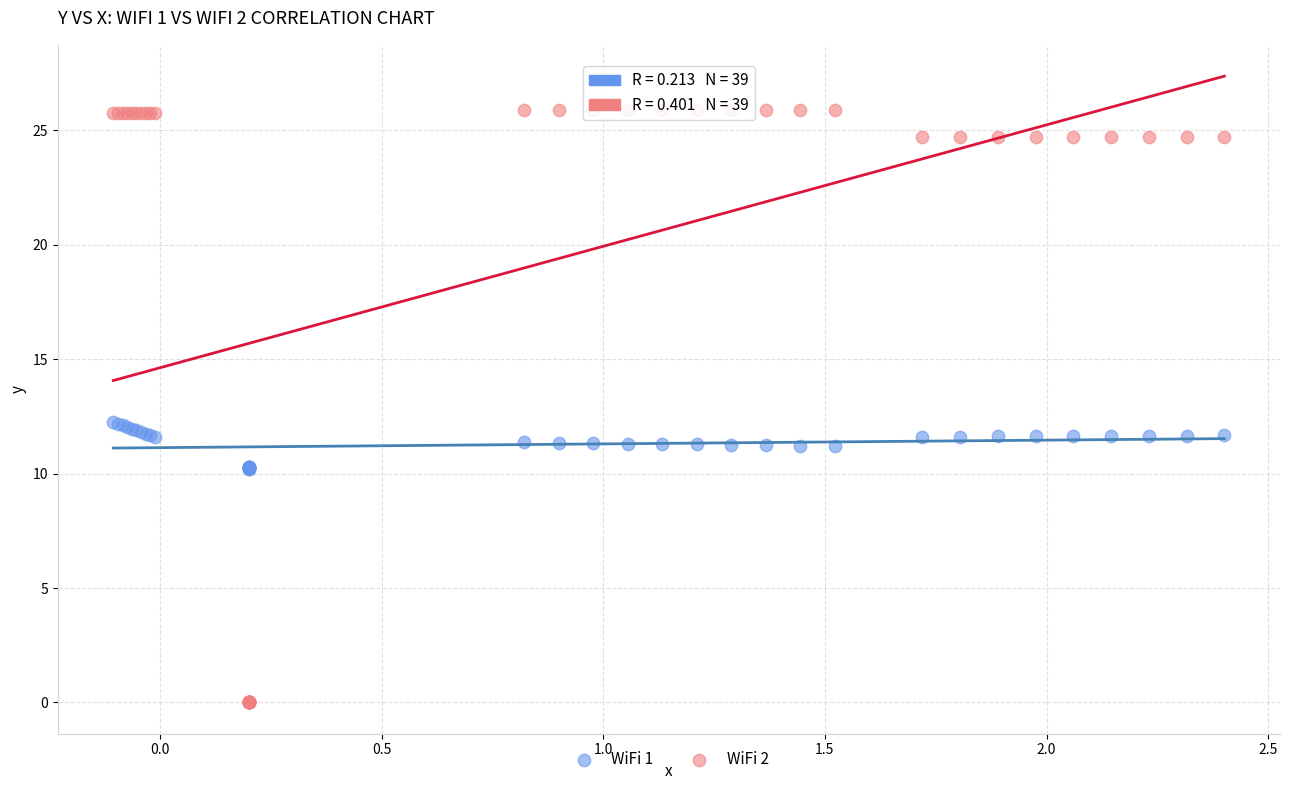

What are all the series names shown in the legend?

WiFi 1, WiFi 2